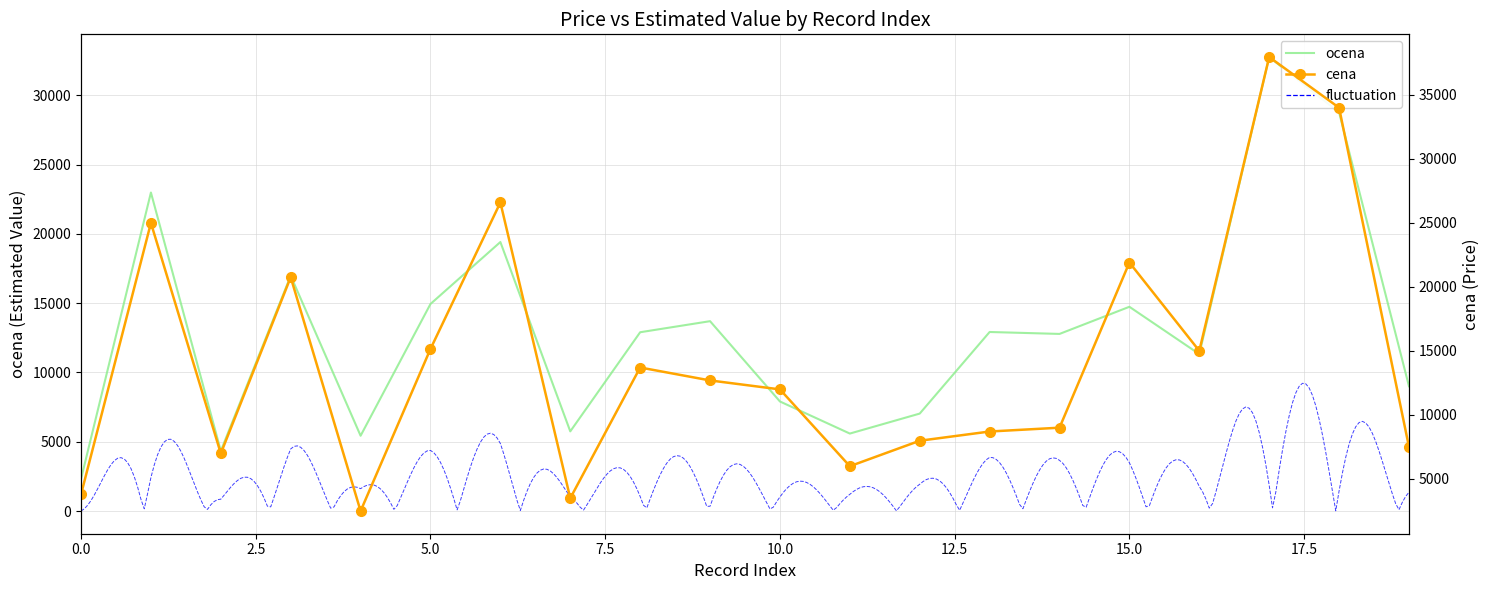

What is the difference between the maximum and second lowest values in the ocena series?

28425.0